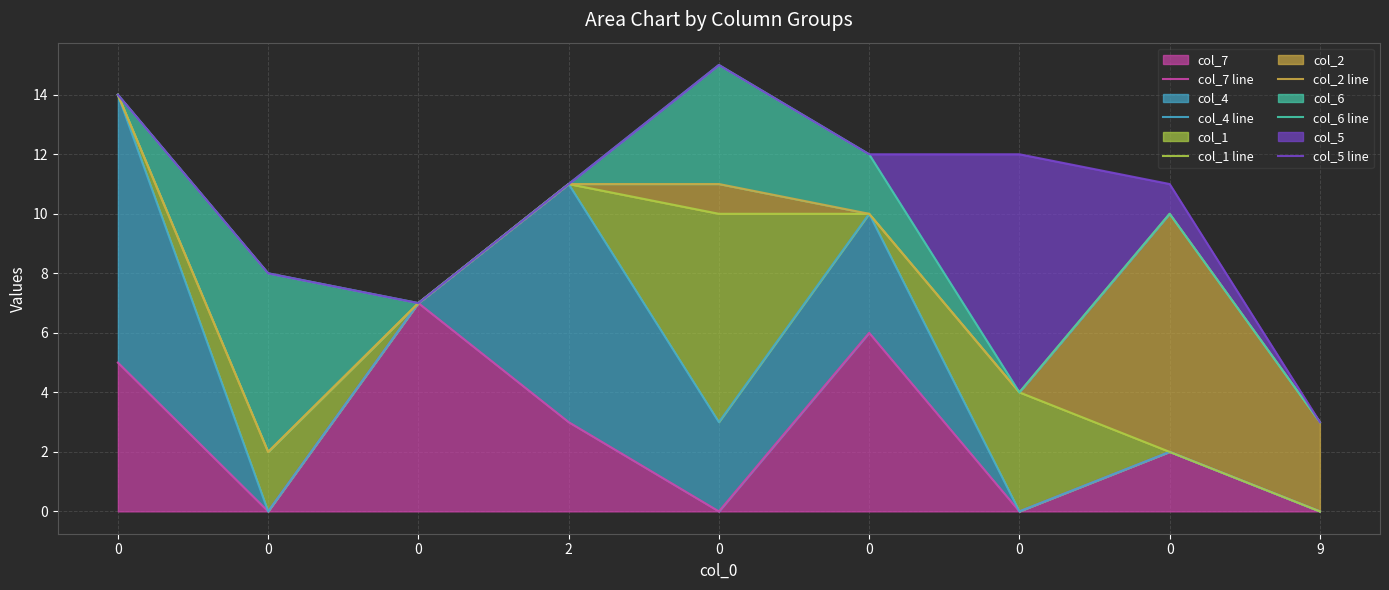

Reading left to right, what are all the values shown in this chart?

col_7 line: 0=5	0=0	0=7	2=3	0=0	0=6	0=0	0=2	9=0
col_4 line: 0=14	0=0	0=7	2=11	0=3	0=10	0=0	0=2	9=0
col_1 line: 0=14	0=2	0=7	2=11	0=10	0=10	0=4	0=2	9=0
col_2 line: 0=14	0=2	0=7	2=11	0=11	0=10	0=4	0=10	9=3
col_6 line: 0=14	0=8	0=7	2=11	0=15	0=12	0=4	0=10	9=3
col_5 line: 0=14	0=8	0=7	2=11	0=15	0=12	0=12	0=11	9=3